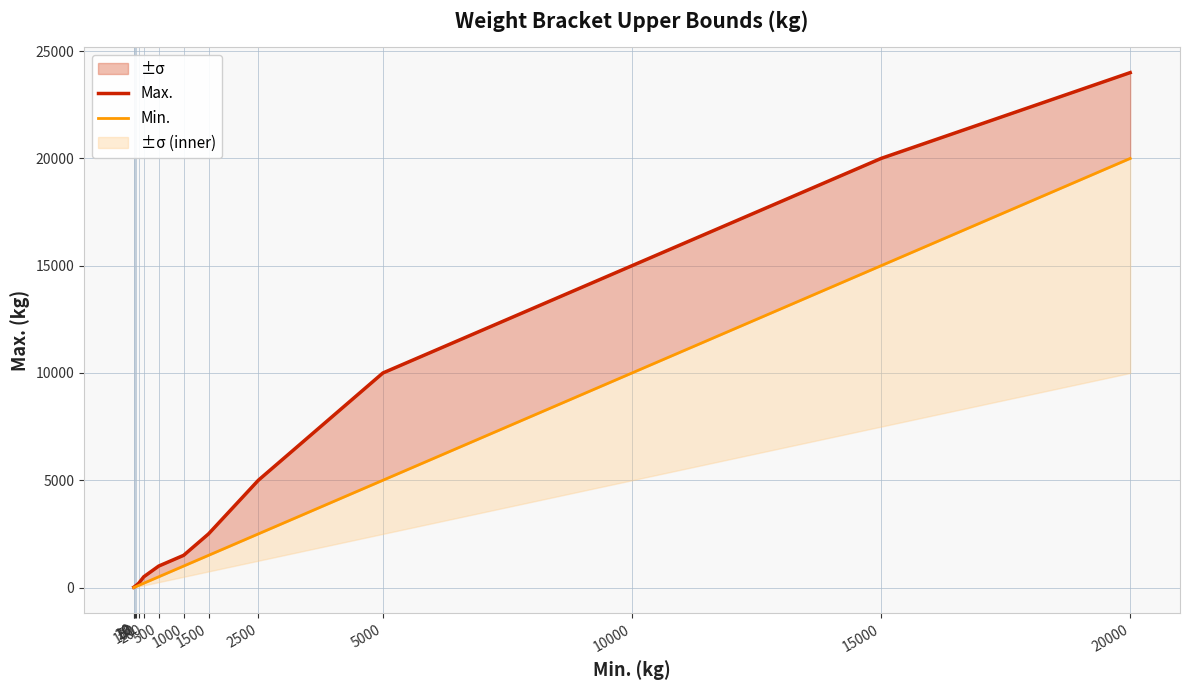

What is the average value of the Min. series?

3991